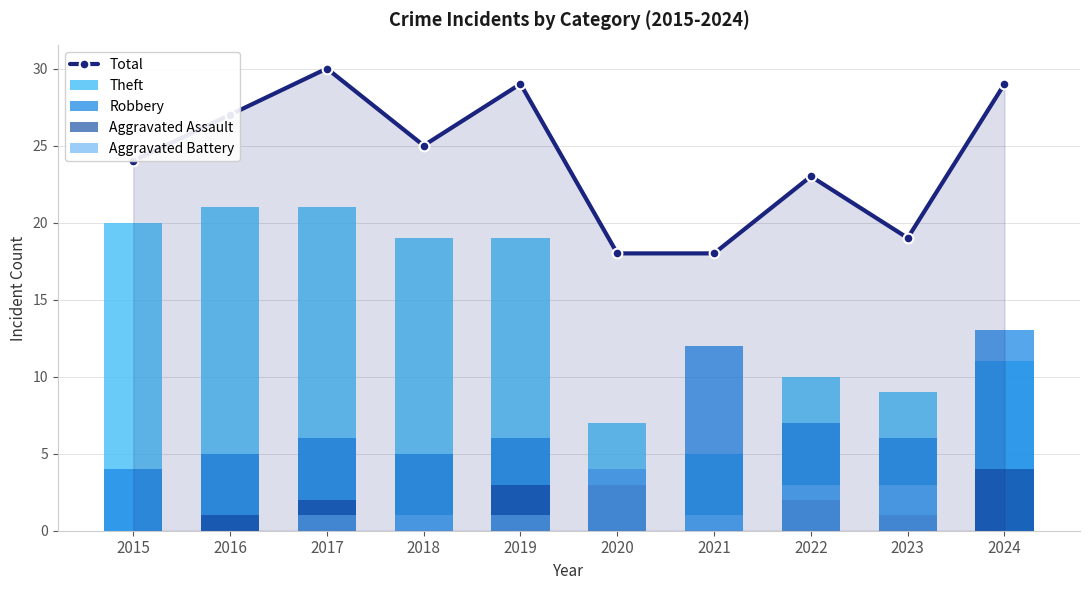

Which series has the largest total across all categories?

Total